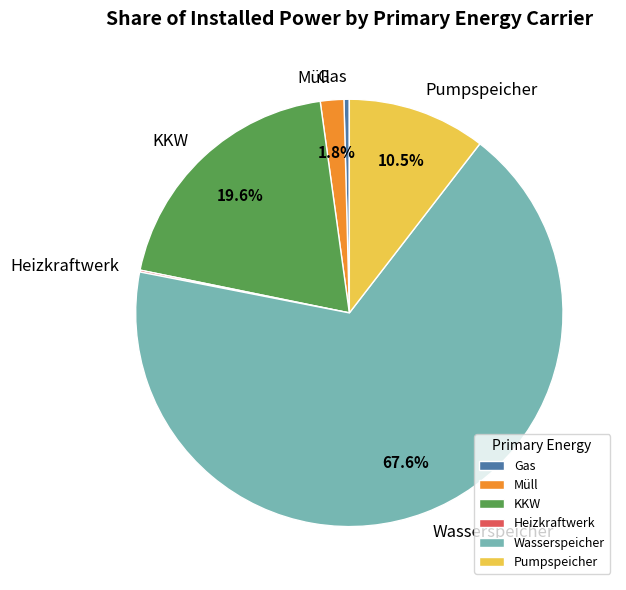

What percentage do Pumpspeicher and Wasserspeicher together represent?

78.1%